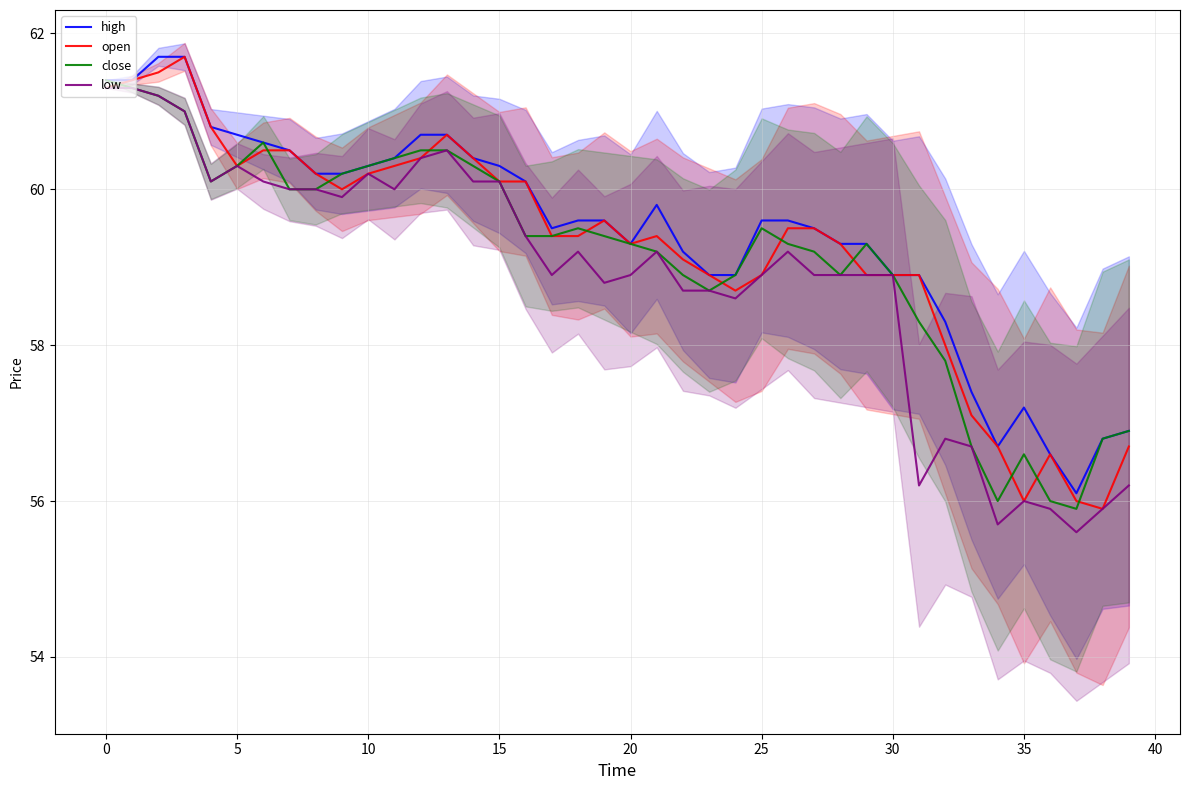

What is the difference between the second highest and second lowest values in the high series?

5.1